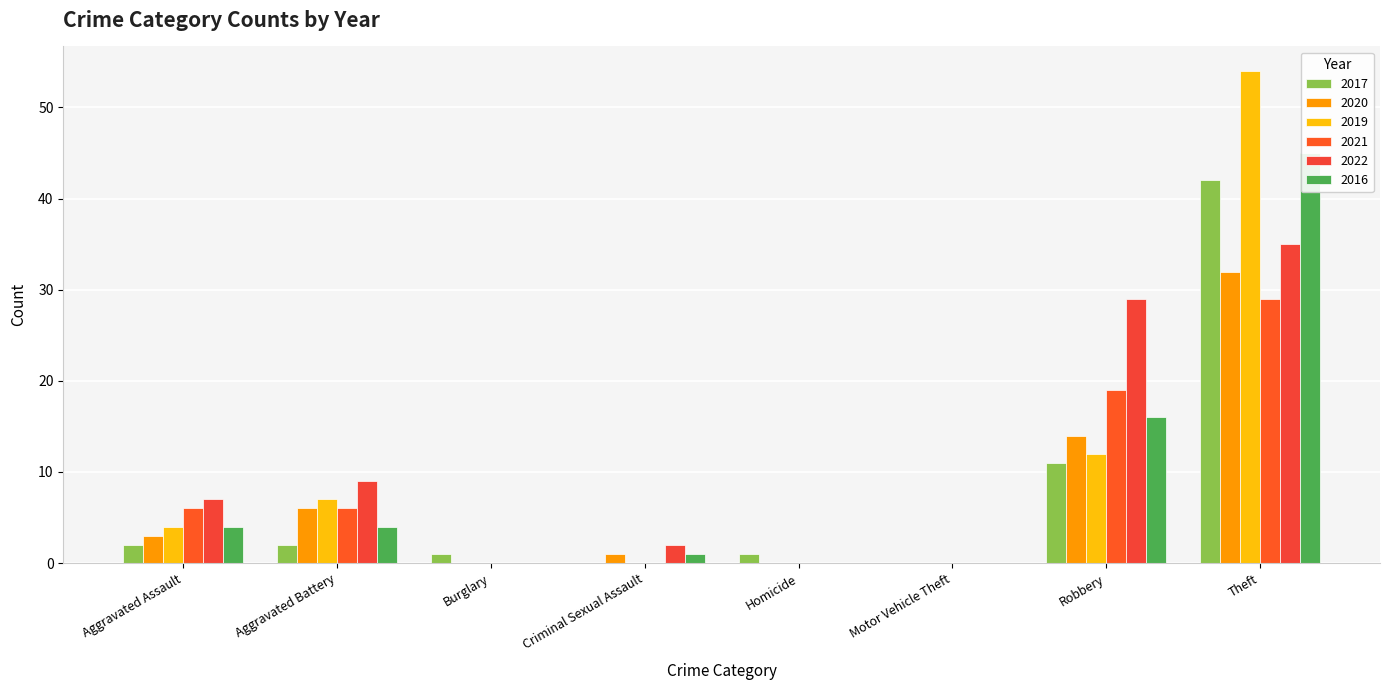

Count the number of data series in this chart.

6